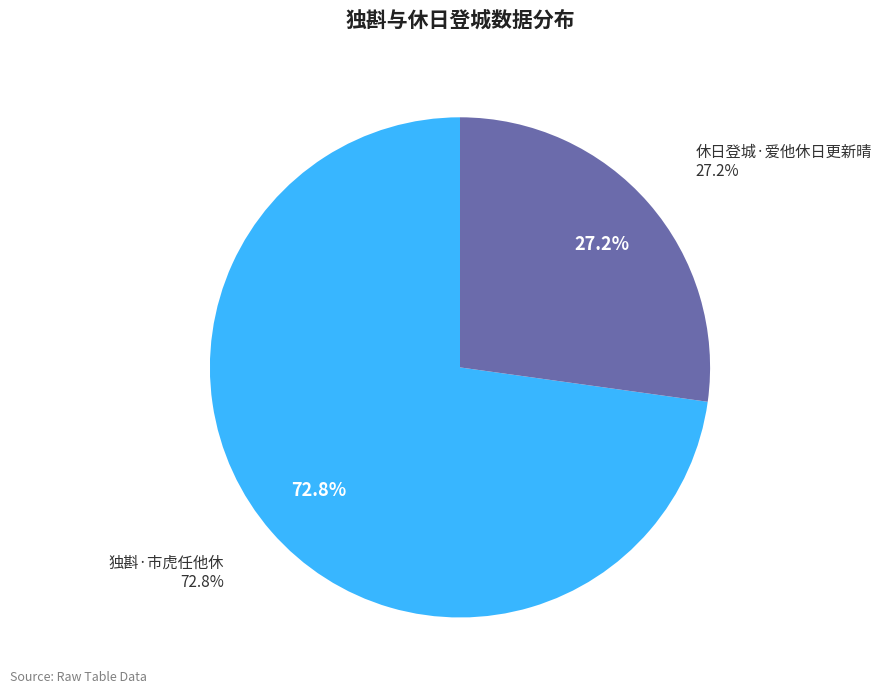

Which slice is the smallest?

休日登城·爱他休日更新晴